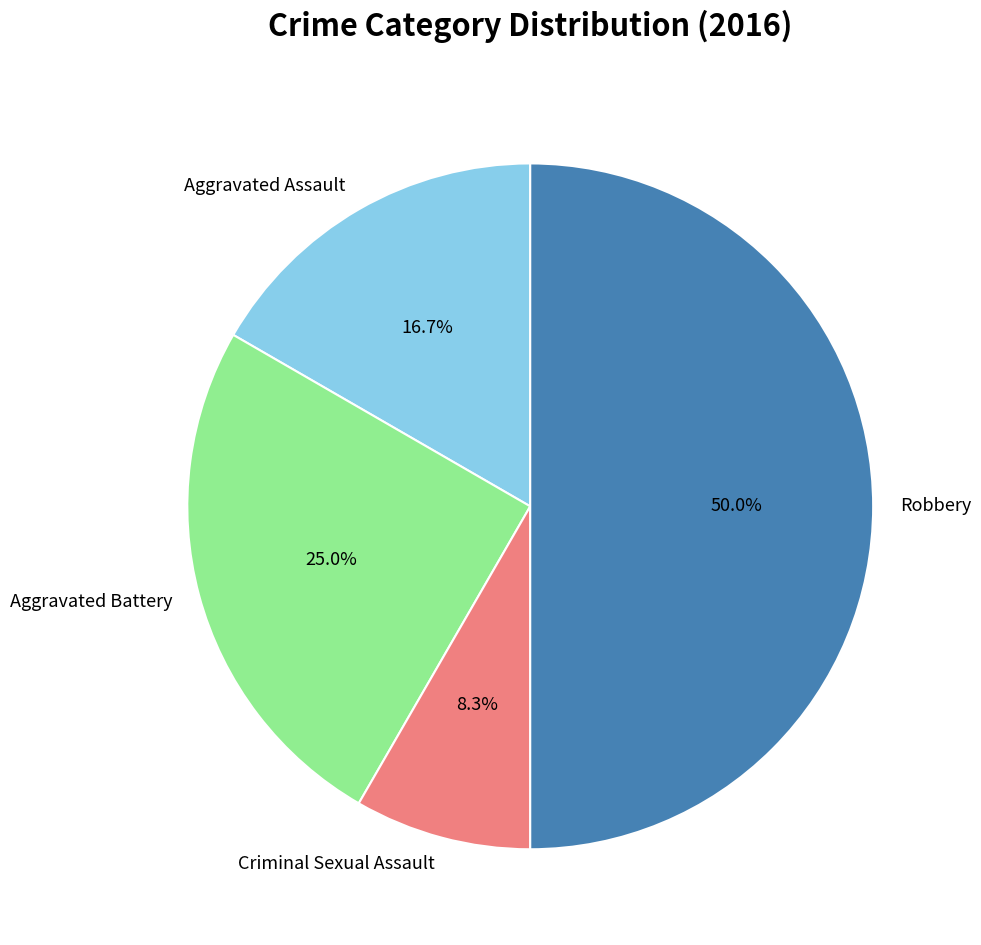

To the nearest percent, what is the difference between the Criminal Sexual Assault and Aggravated Battery slice percentages?

17%